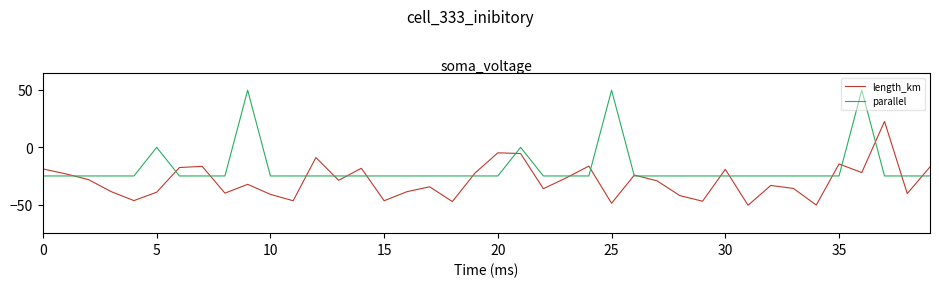

List the series in order of their overall mean, lowest first.

length_km, parallel